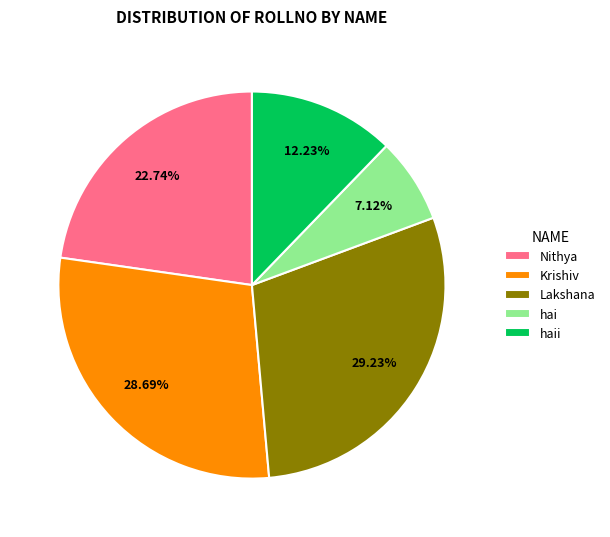

To the nearest percent, what is the difference between the largest and smallest slice percentages?

22%